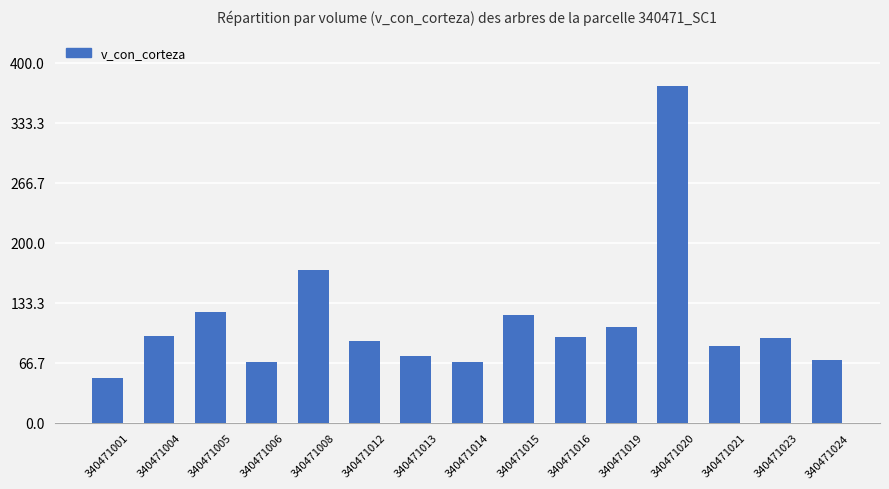

The chart shows a value of 111.9 at 340471021. True or false?

False